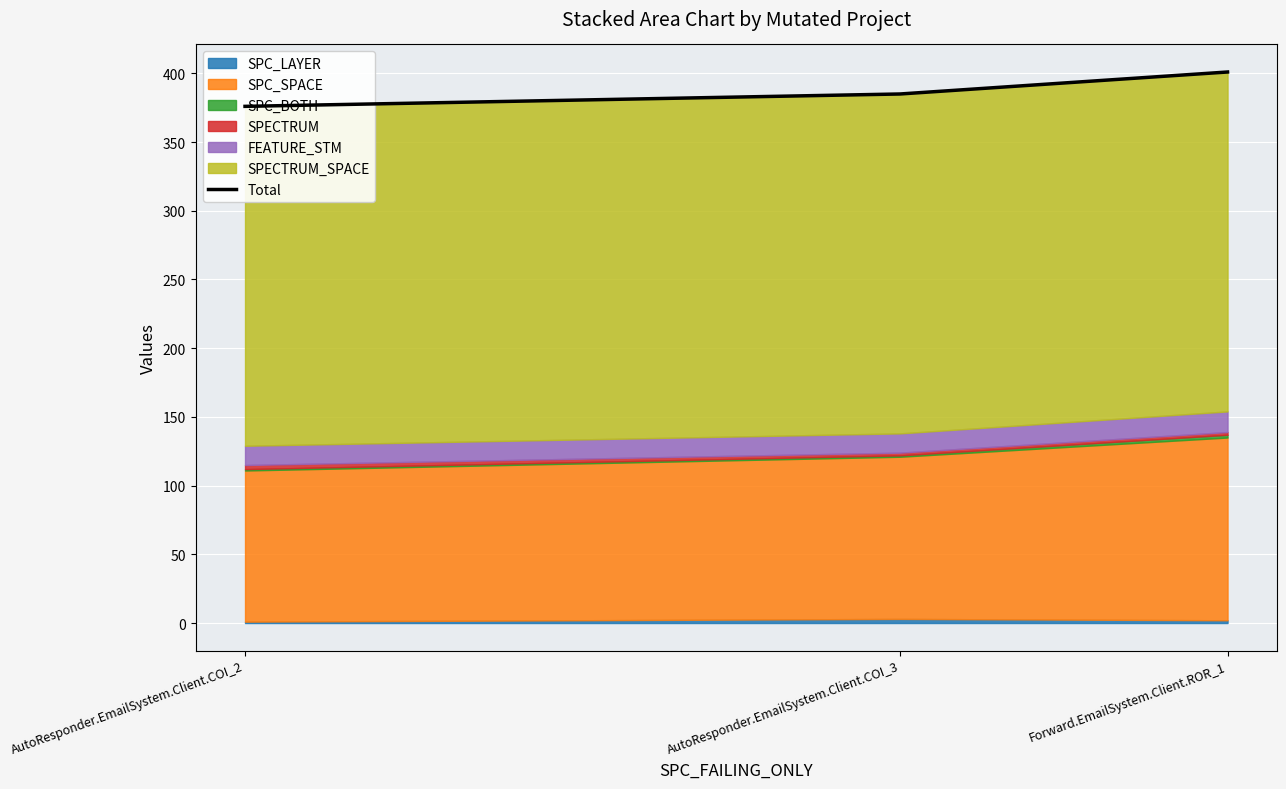

Rank the categories by value from lowest to highest.

AutoResponder.EmailSystem.Client.COI_2, AutoResponder.EmailSystem.Client.COI_3, Forward.EmailSystem.Client.ROR_1